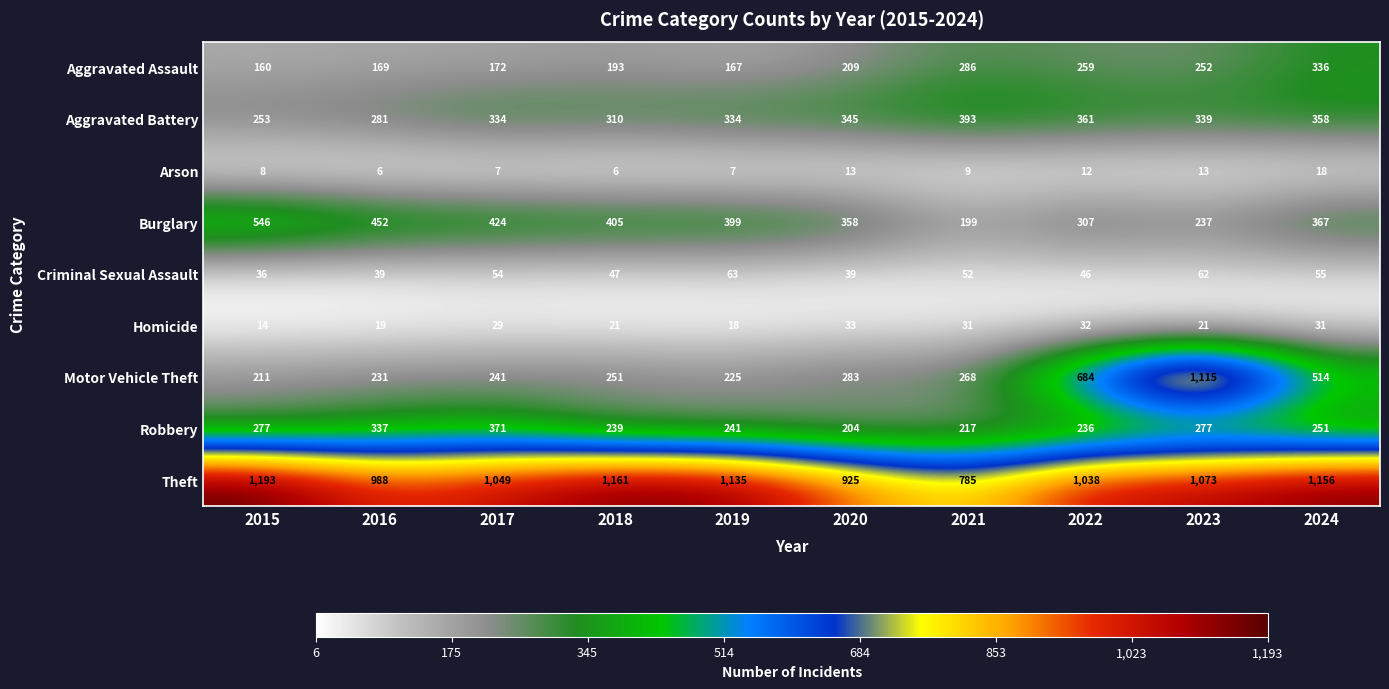

Which series has the largest range (max minus min)?

Motor Vehicle Theft